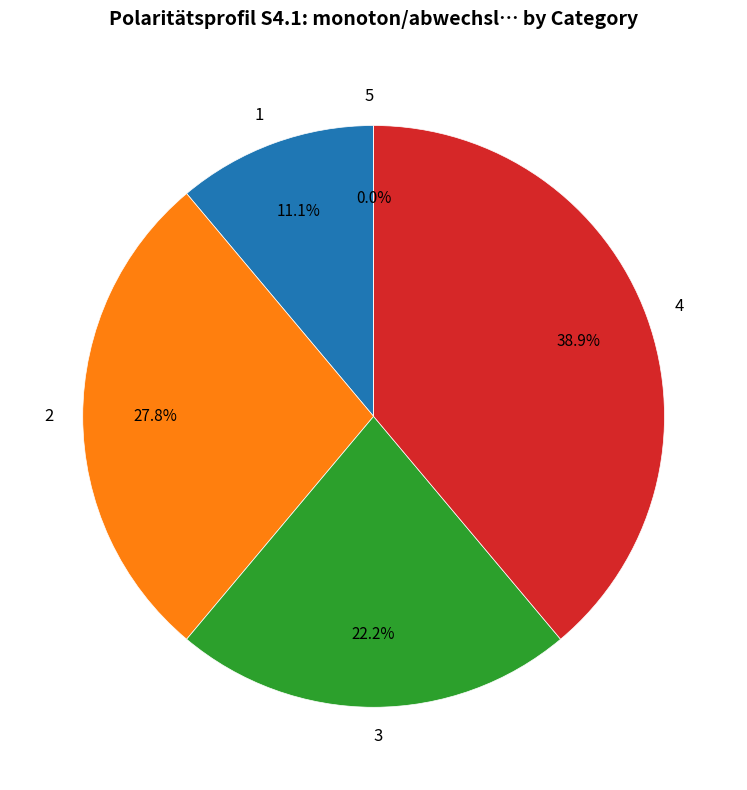

Which has a higher value, 1 or 4?

4